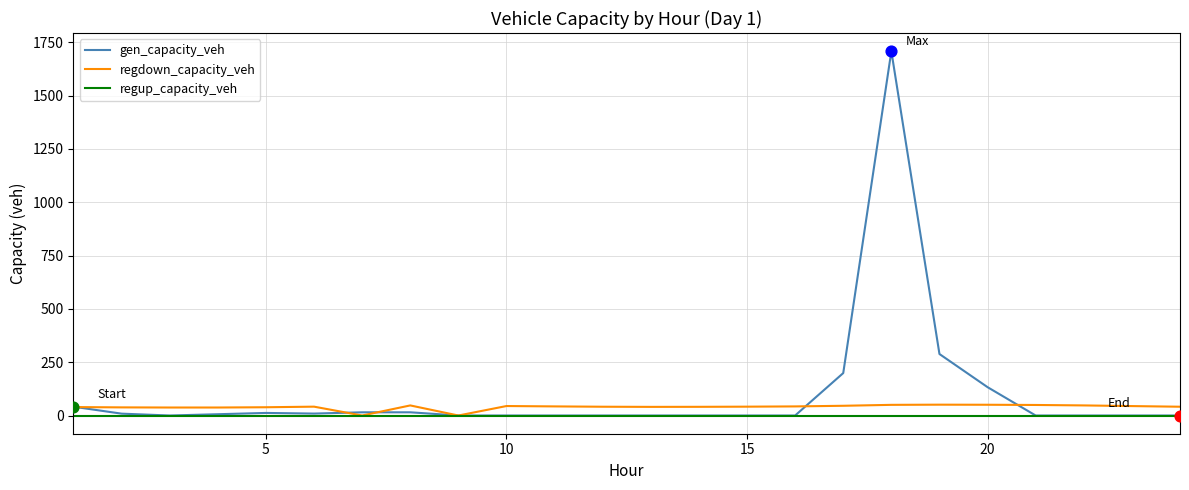

Which series has the widest spread of values?

gen_capacity_veh